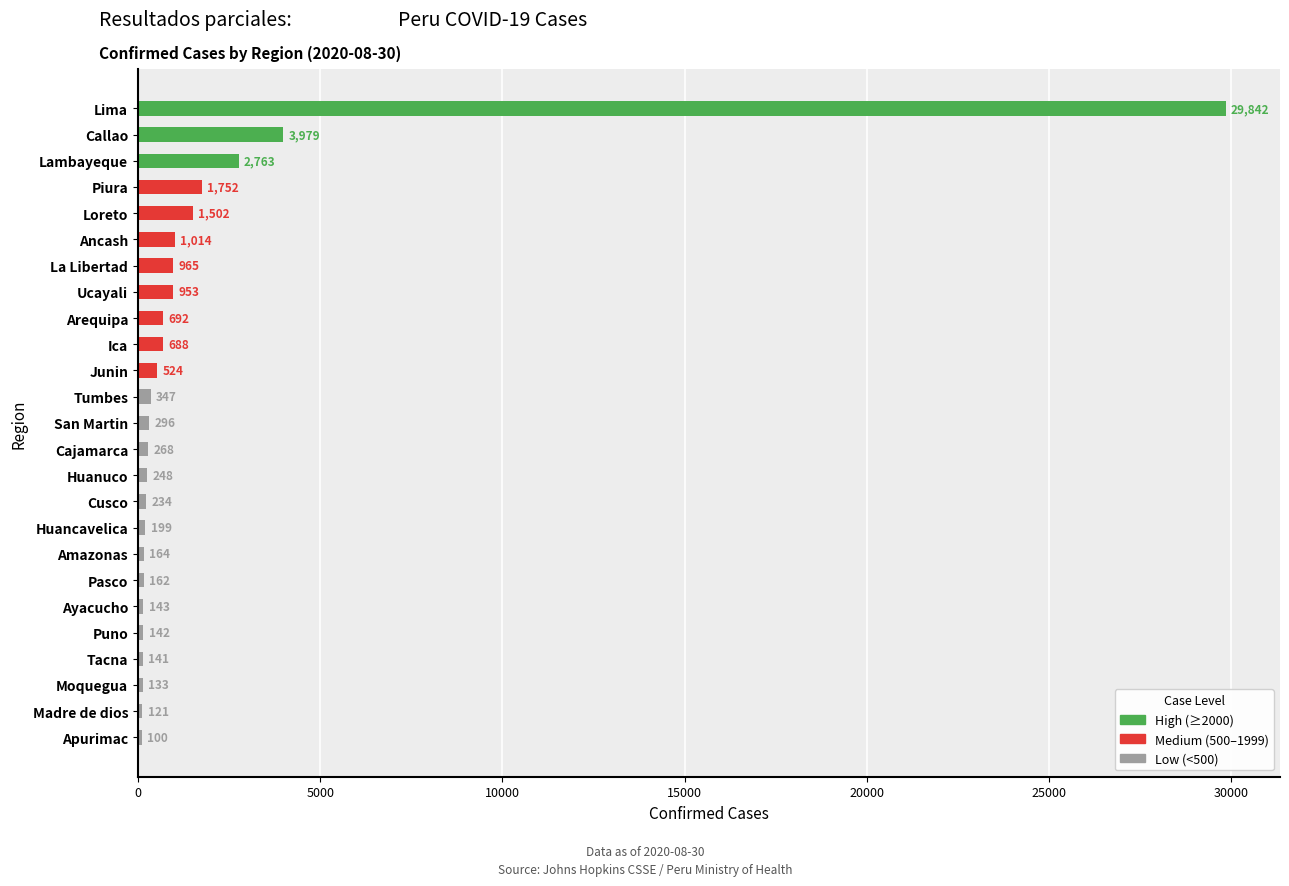

Does the chart contain any negative values?

No